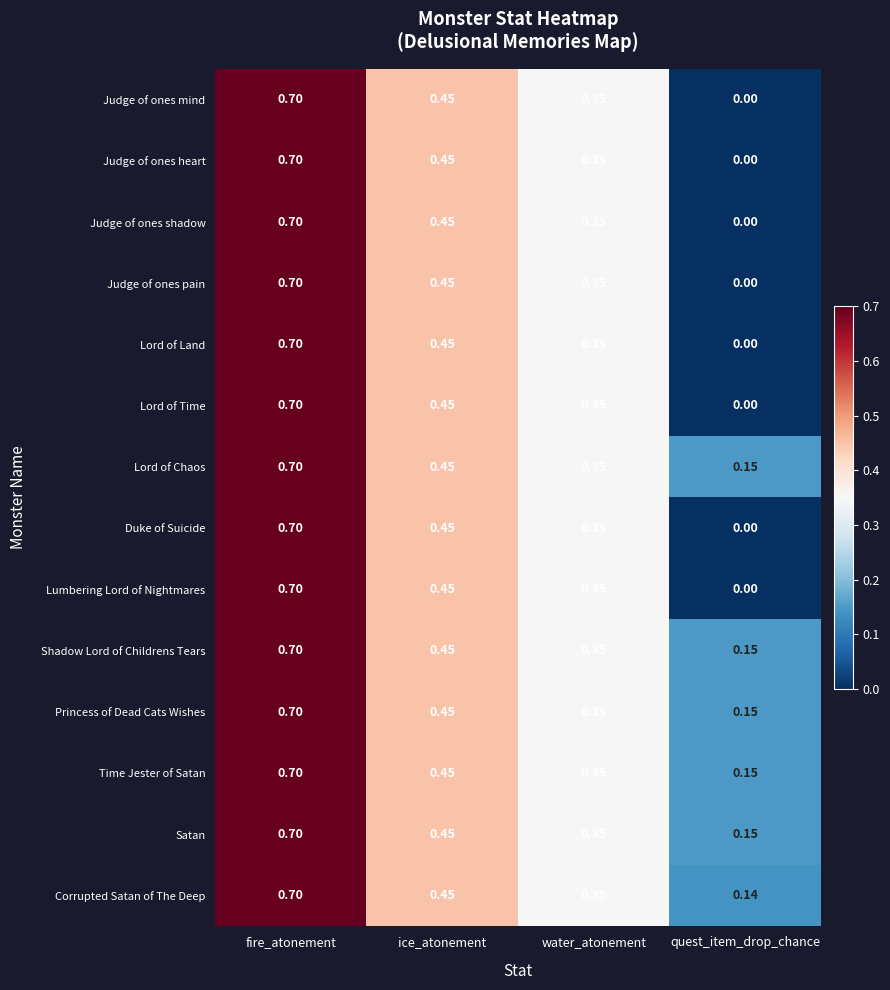

Is the value of Lord of Chaos at water_atonement greater than the value of Judge of ones mind at fire_atonement?

No